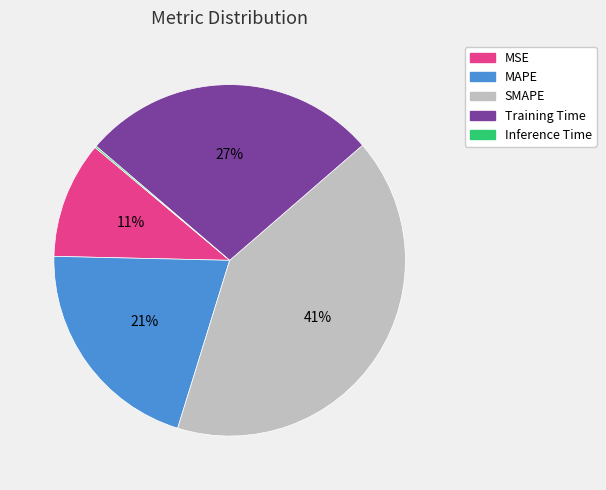

To the nearest percent, what is the average slice percentage?

20%